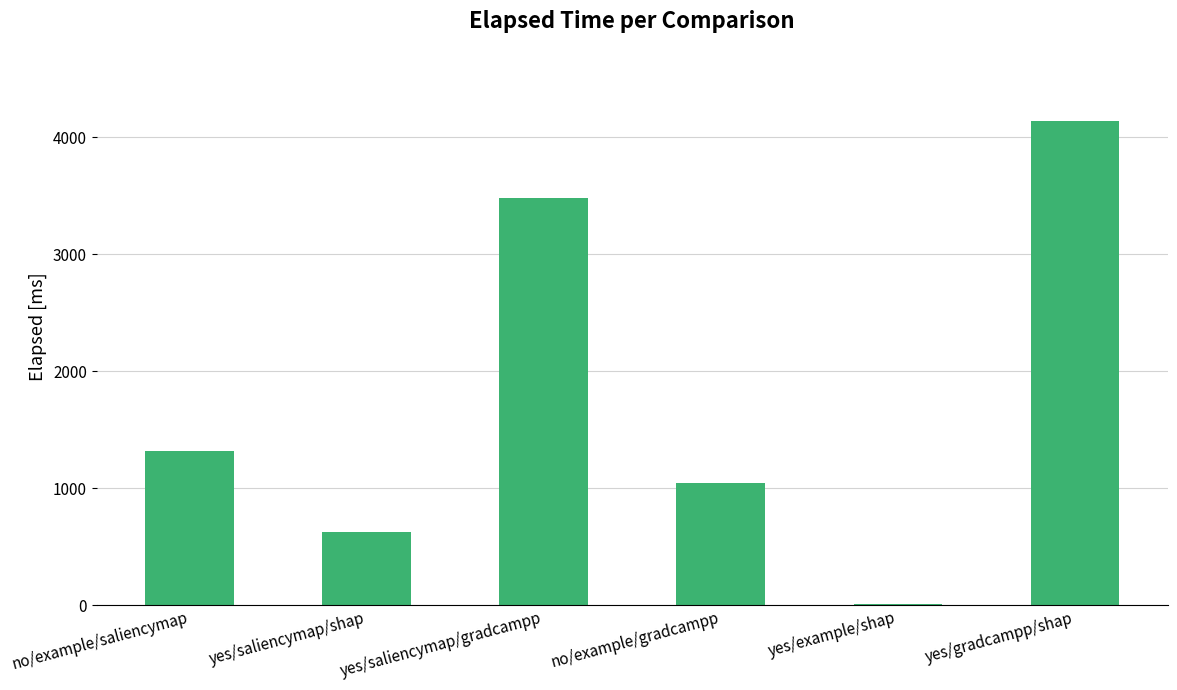

What is the greatest value displayed?

4136